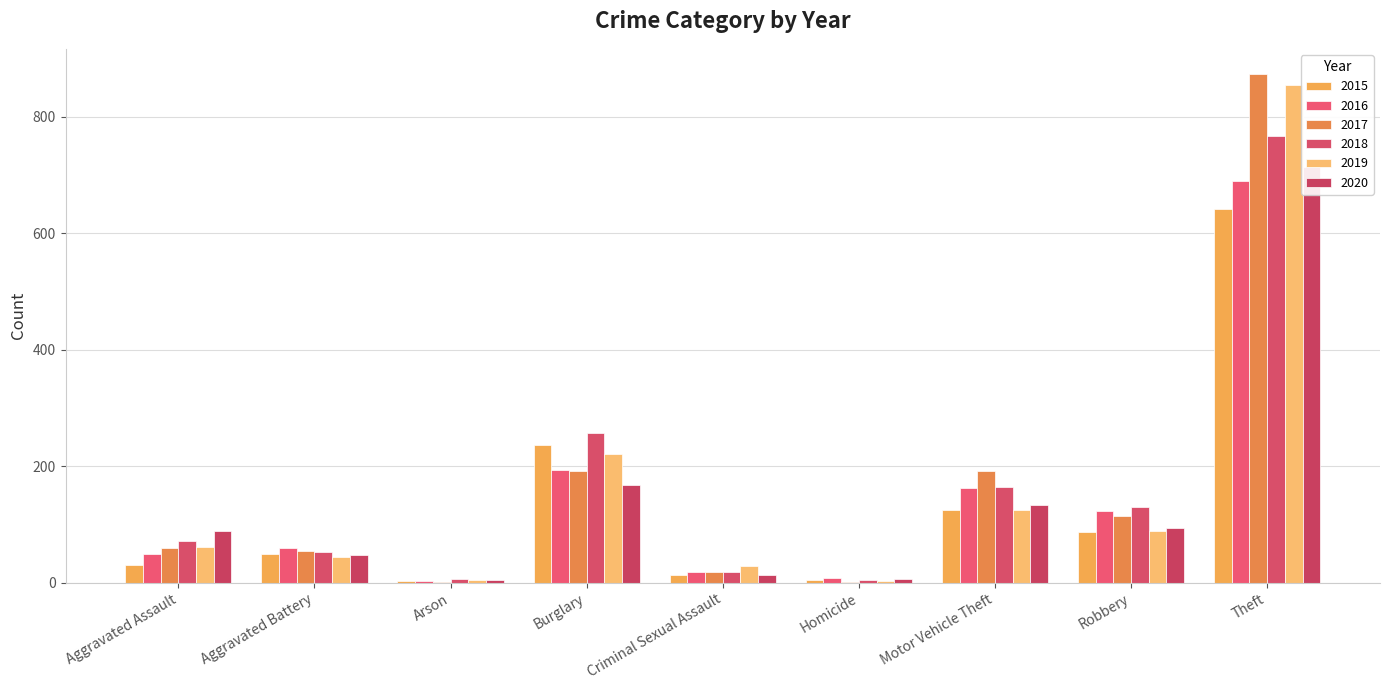

List the series in order of their peak value, lowest first.

2015, 2016, 2020, 2018, 2019, 2017